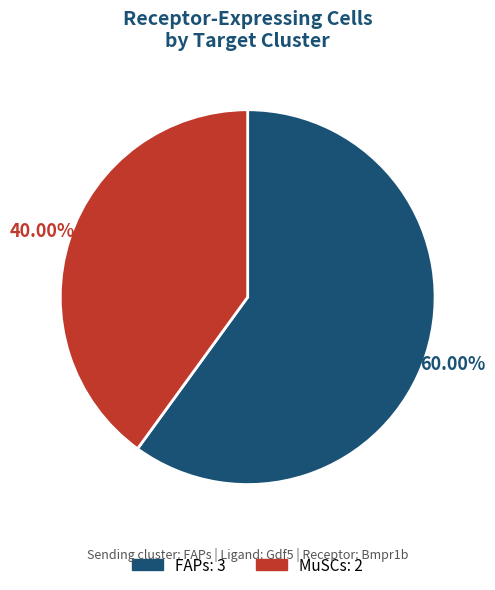

Which category has the biggest portion of the pie?

FAPs